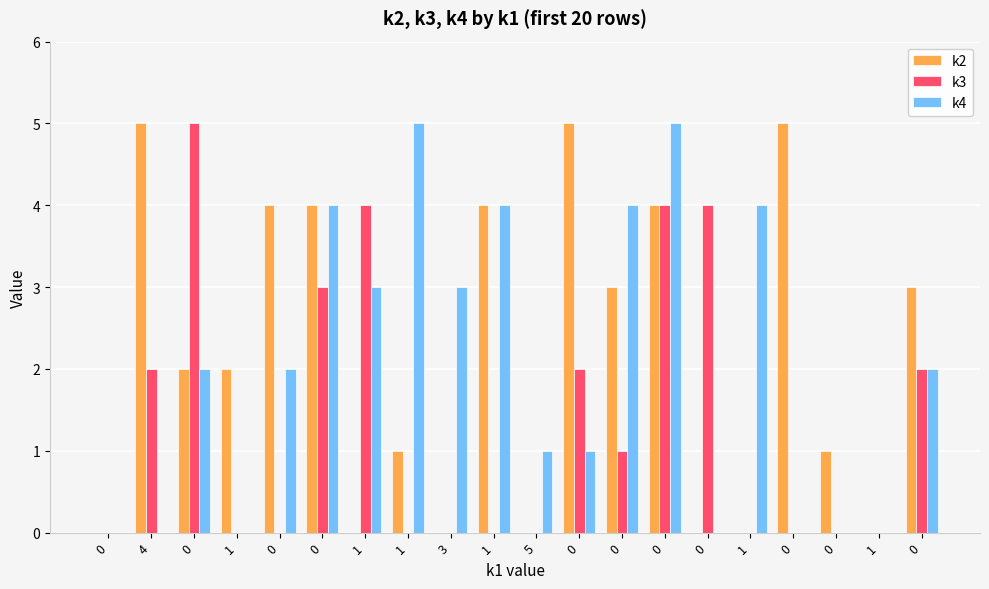

What value does the k2 series have at 0?

4